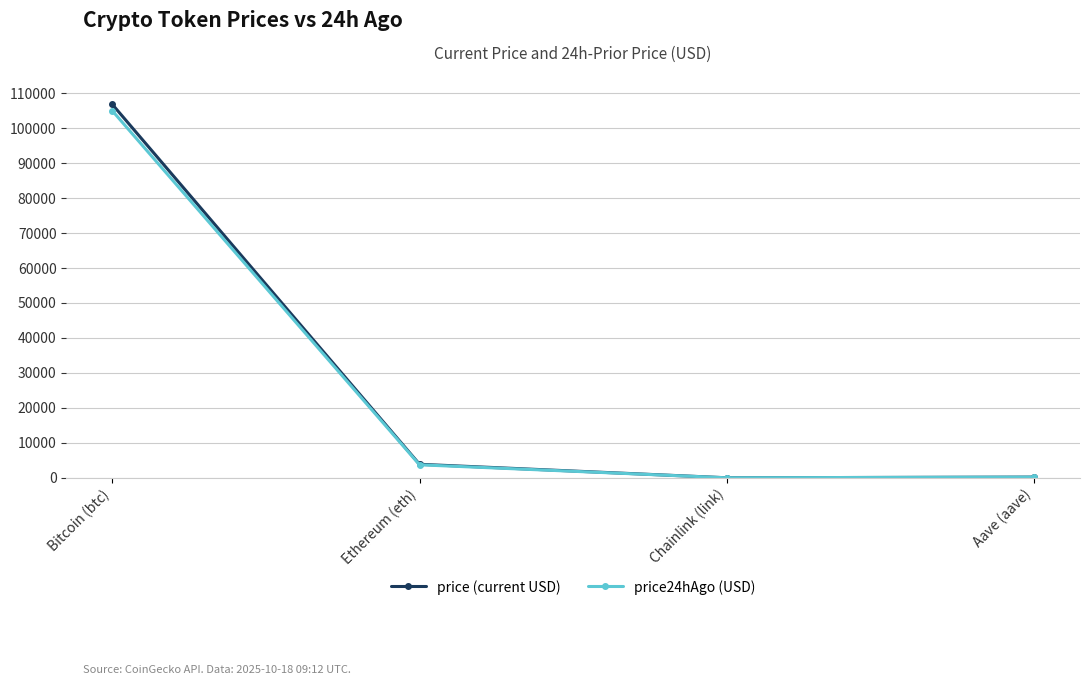

What is the label of the 2nd point from the right?

Chainlink (link)